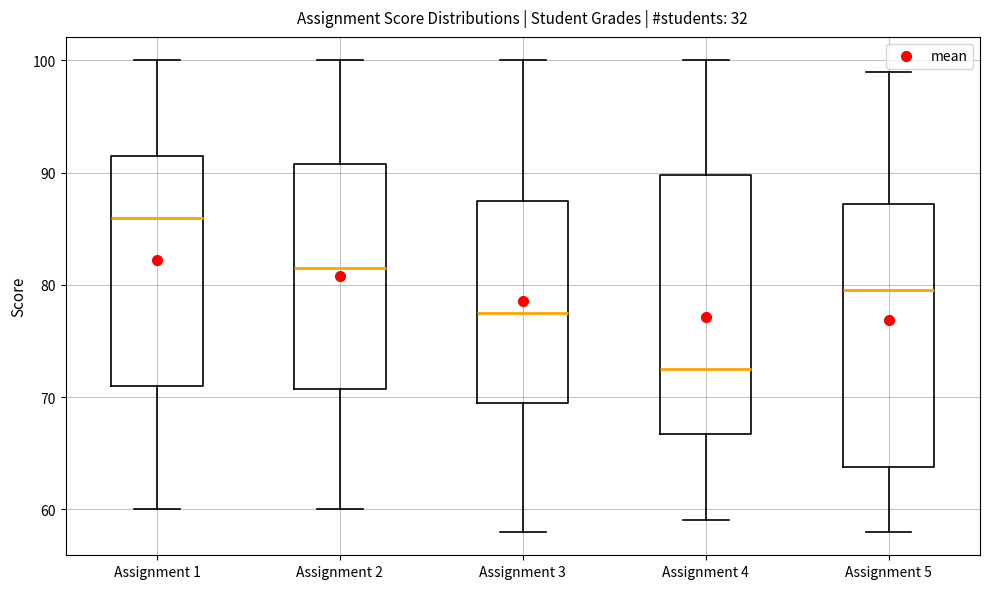

Reading left to right, transcribe this box plot: for each box, give where its median line is, the range the box spans, and where its two whiskers end, as read against the y-axis. The values are not printed on the chart, so give them approximately, as read against the axis.

Assignment 1: median 86, box 71 to 92, whiskers 60 to 100
Assignment 2: median 82, box 71 to 91, whiskers 60 to 100
Assignment 3: median 78, box 70 to 88, whiskers 58 to 100
Assignment 4: median 73, box 67 to 90, whiskers 59 to 100
Assignment 5: median 80, box 64 to 87, whiskers 58 to 99